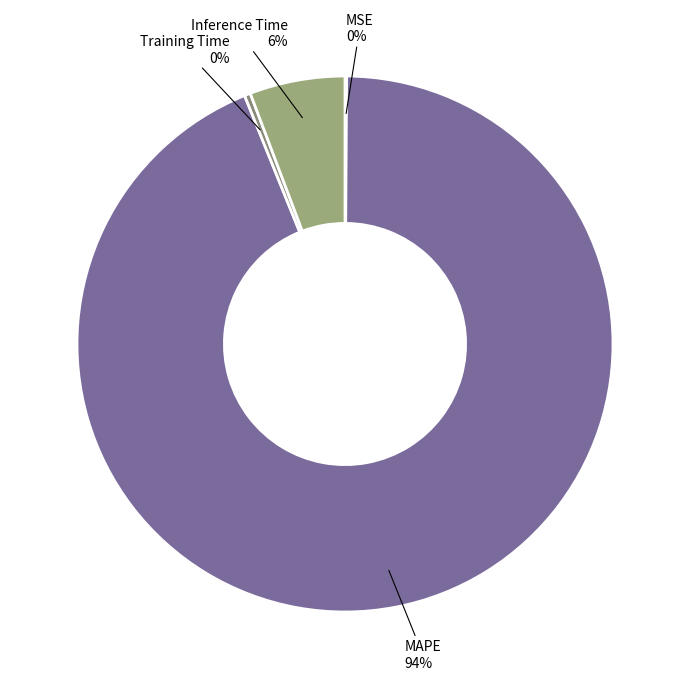

To the nearest percent, what is the difference between the largest and smallest slice percentages?

94%